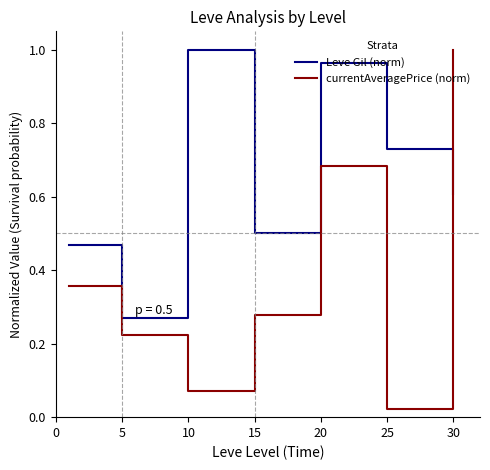

How many intersections are there between currentAveragePrice (norm) and Leve Gil (norm)?

1